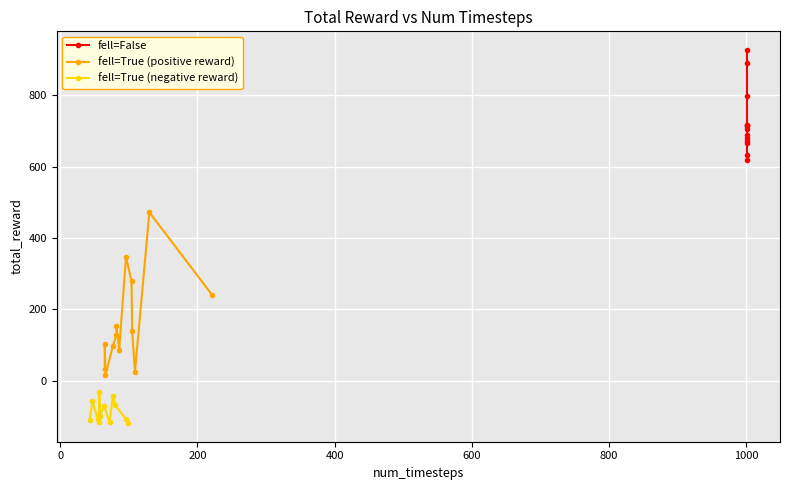

True or false: fell=False has more than 2 interior local peaks.

False